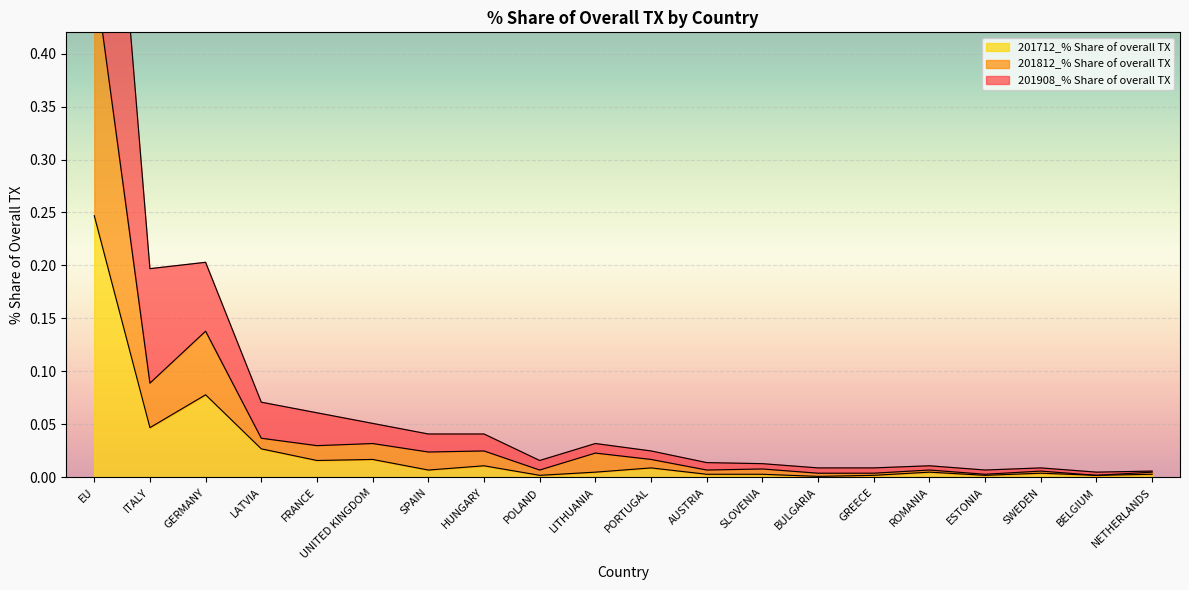

What is the highest value of the 201712_% Share of overall TX series?

0.2